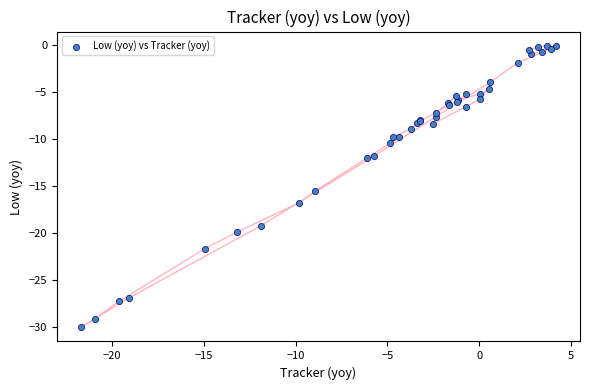

What Y value in the scatter plot is closest to -15?

-15.6